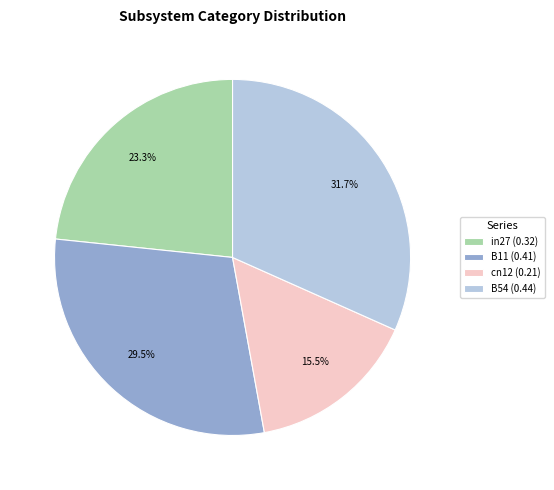

Do in27 (0.32) and B54 (0.44) together represent more than half of the pie?

Yes